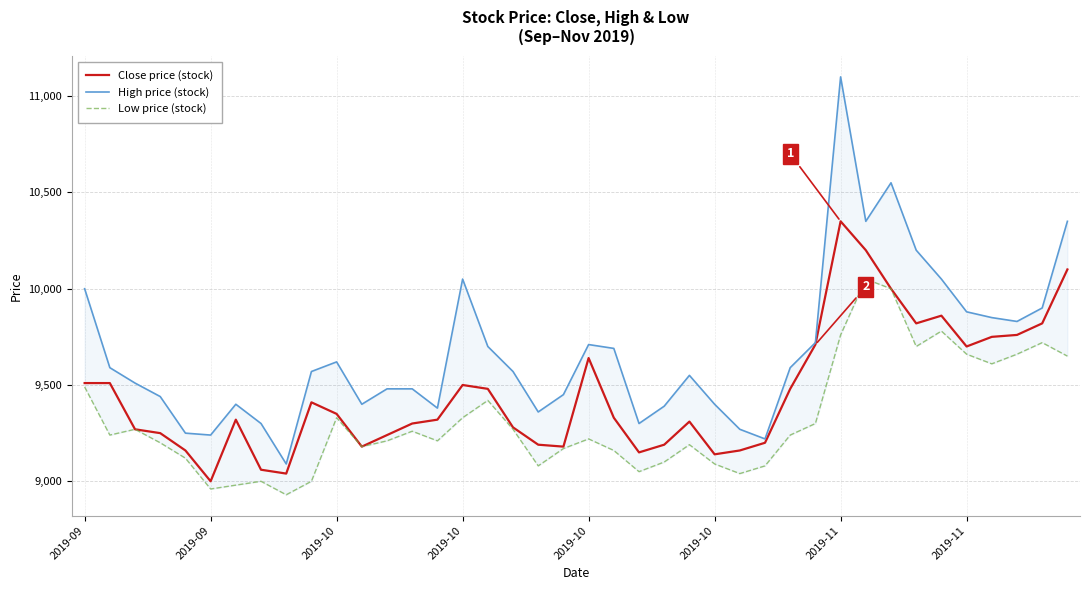

Which series has the largest range (max minus min)?

High price (stock)